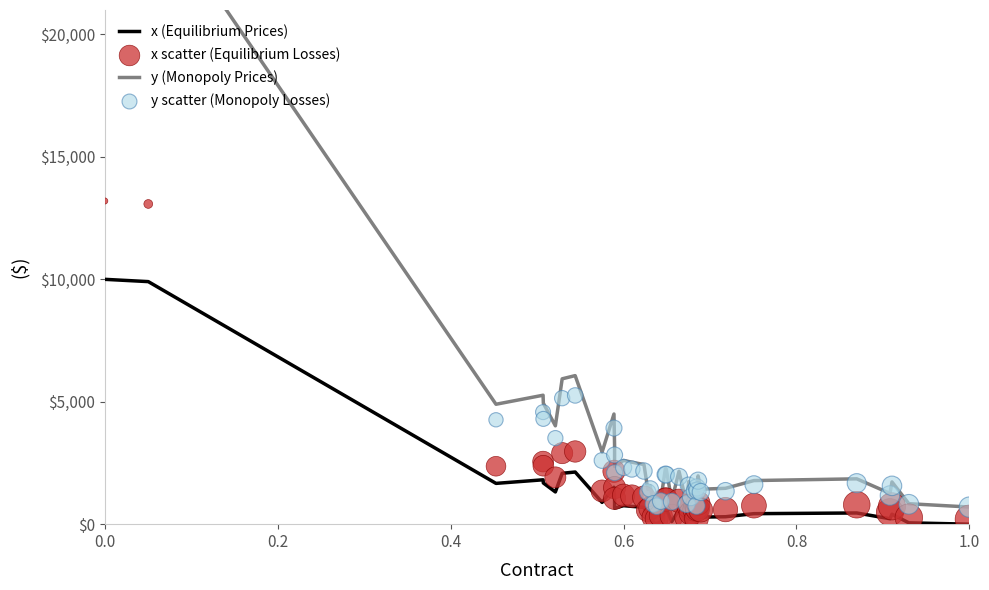

Which series reaches the maximum Y coordinate?

y (Monopoly Prices)